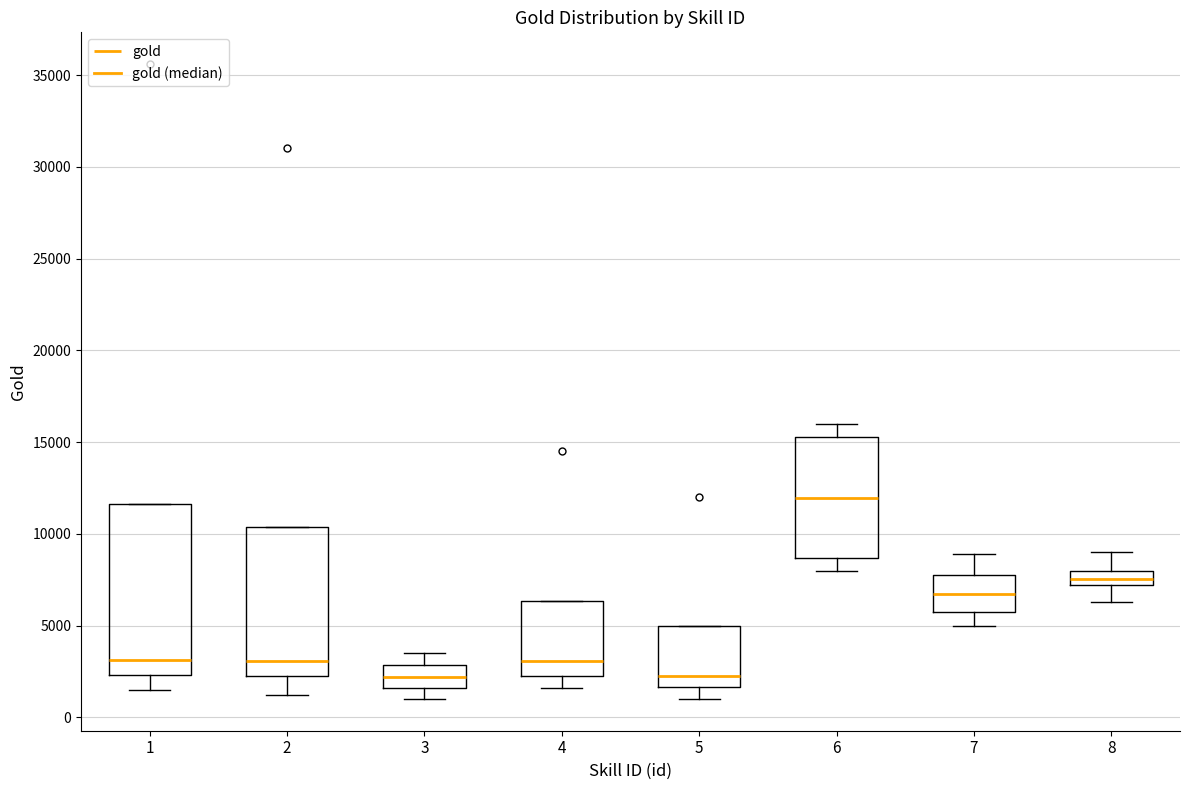

Which box is the tallest, from its lower edge to its upper edge?

1